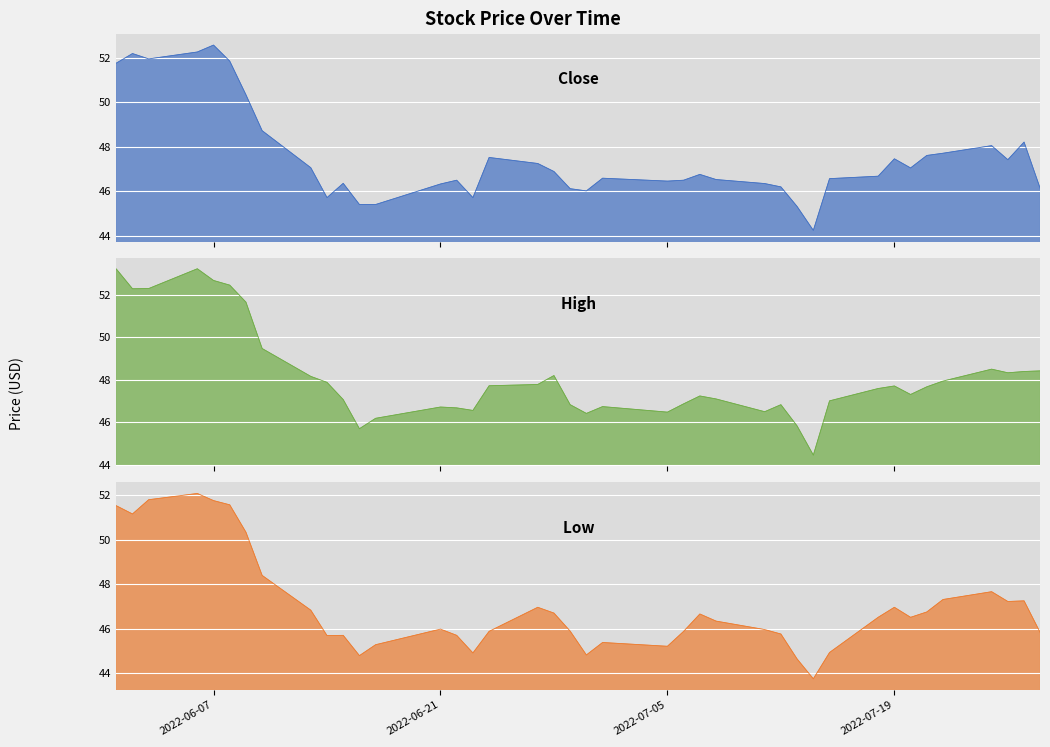

What is the spread (max minus min) of values at 2022-07-06?

1.0